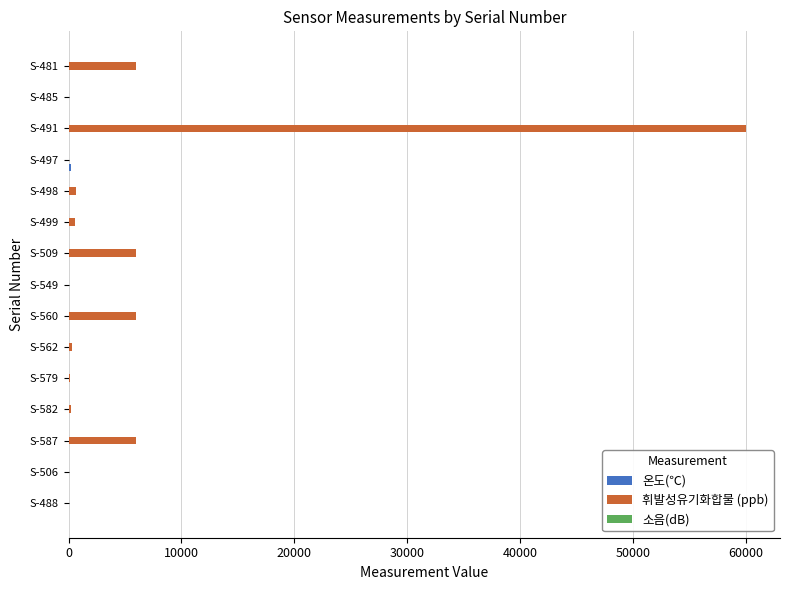

Between S-587 and S-491, which series saw the biggest shift?

휘발성유기화합물 (ppb)